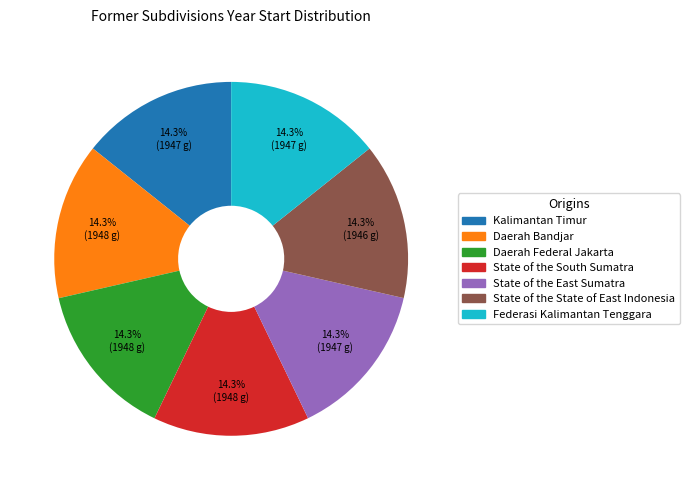

What is the ratio of the value at Daerah Federal Jakarta to the value at Federasi Kalimantan Tenggara?

1.0